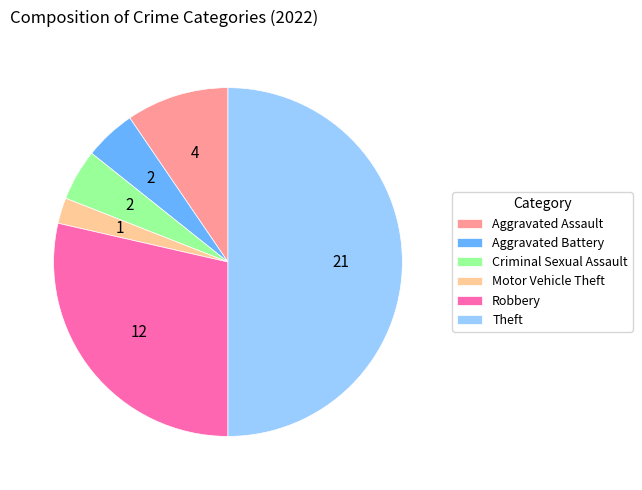

Is it true that Criminal Sexual Assault is 5% of the pie?

True